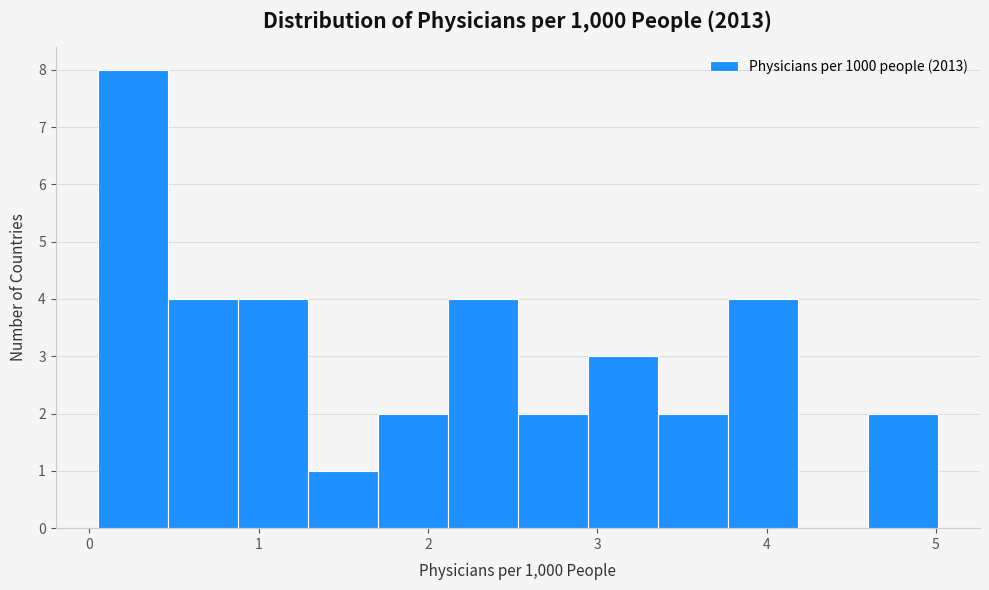

Over which range of the x-axis is the bar tallest?

0.0 to 0.5